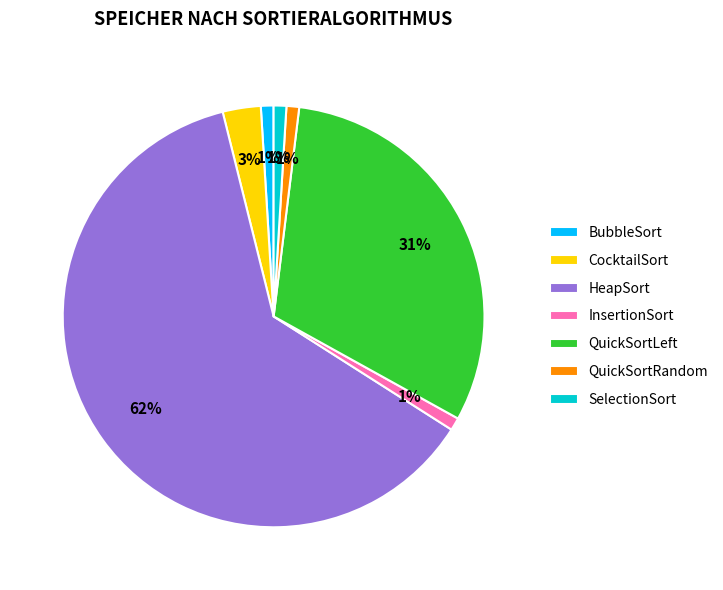

Do SelectionSort and HeapSort together represent more than half of the pie?

Yes